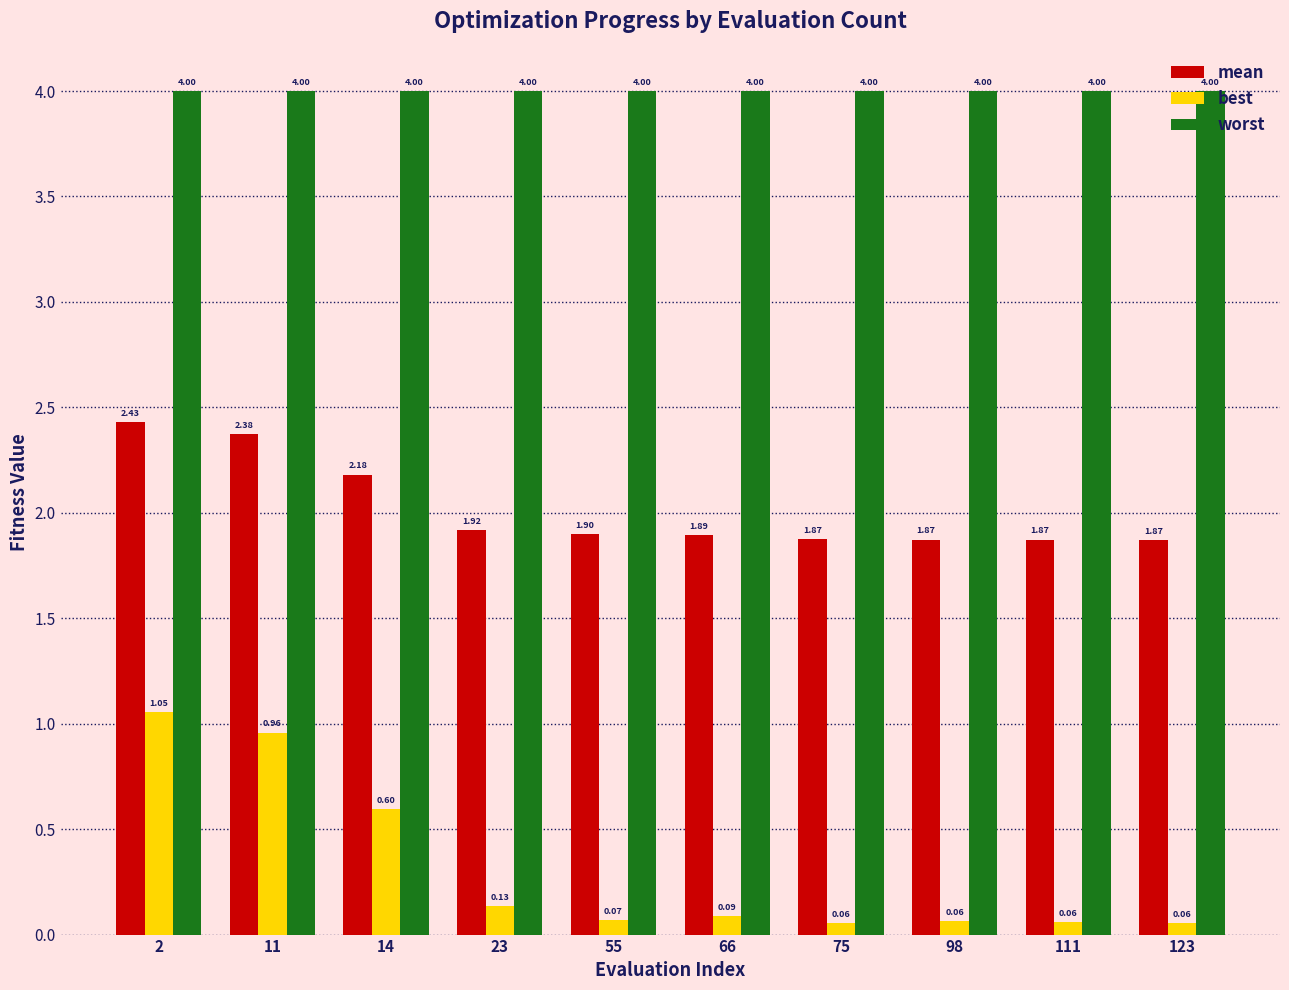

The value of mean at 75 is 0.8. True or false?

False